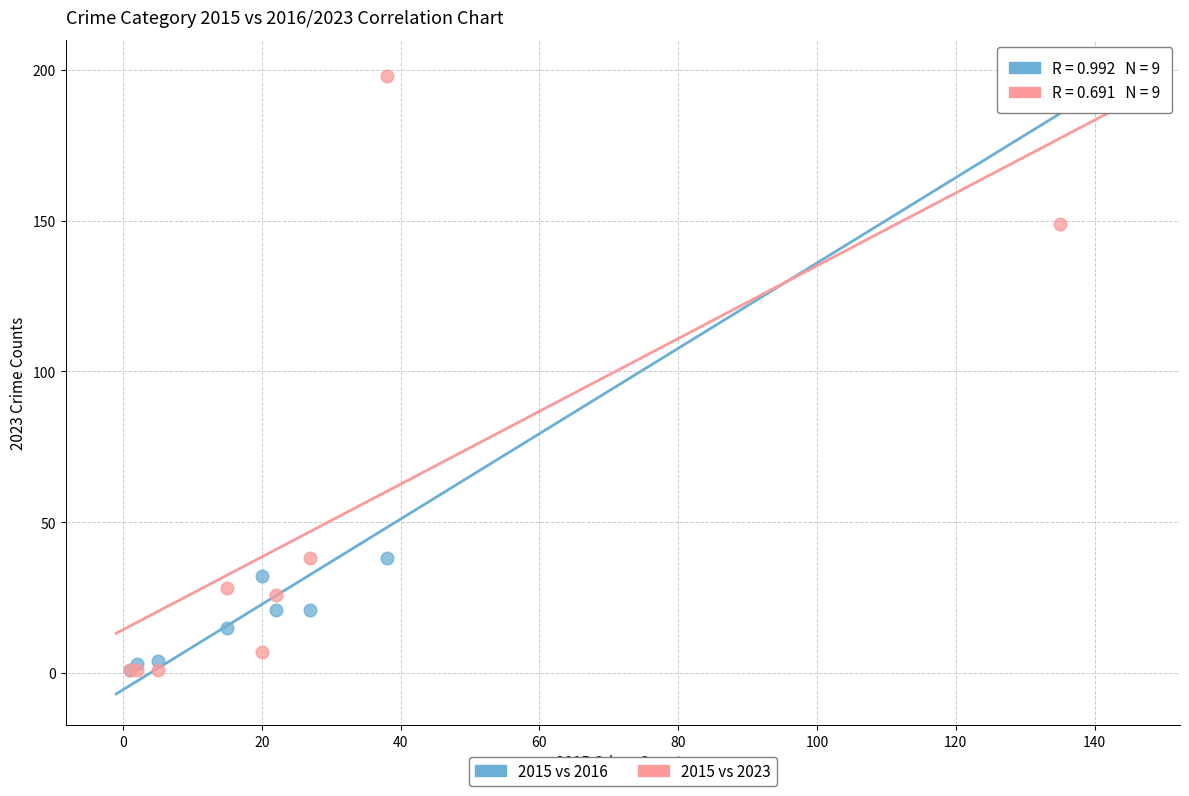

What are all the series names shown in the legend?

2015 vs 2016, 2015 vs 2023